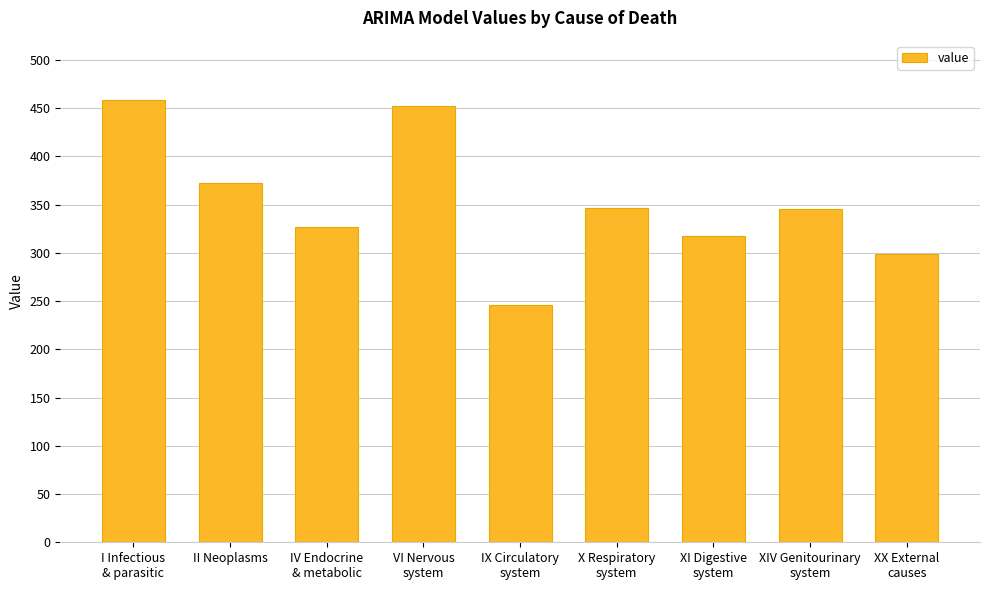

What is the difference between the second highest and second lowest values?

153.5